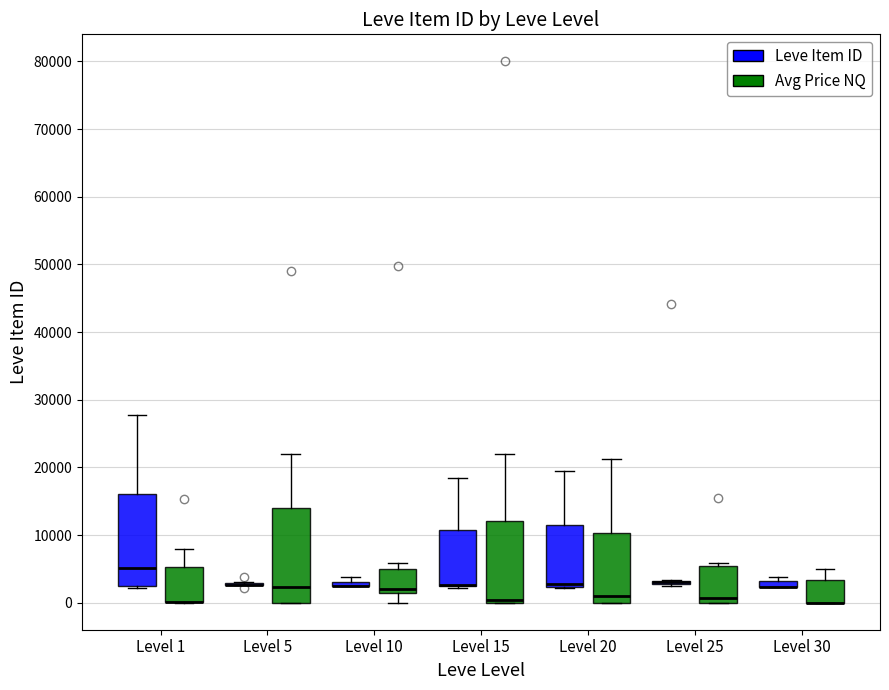

Where is the upper edge of the box for Level 20 (Avg Price NQ) on the y-axis? The values are not printed on the chart, so give them approximately, as read against the axis.

10000